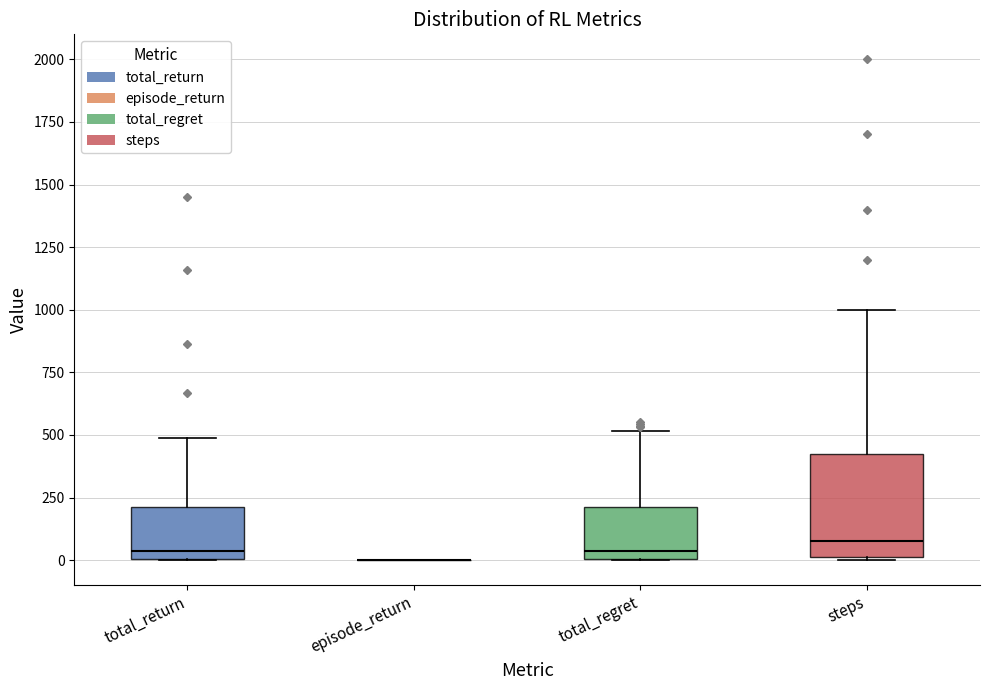

Reading left to right, read every box against the y-axis: the position of its median line, the range the box covers, and the ends of its whiskers. The values are not printed on the chart, so give them approximately, as read against the axis.

total_return: median 50, box 0 to 200, whiskers 0 to 500
episode_return: box collapsed to a line at 0, whiskers 0 to 0
total_regret: median 50, box 0 to 200, whiskers 0 to 500
steps: median 100, box 0 to 450, whiskers 0 to 1000